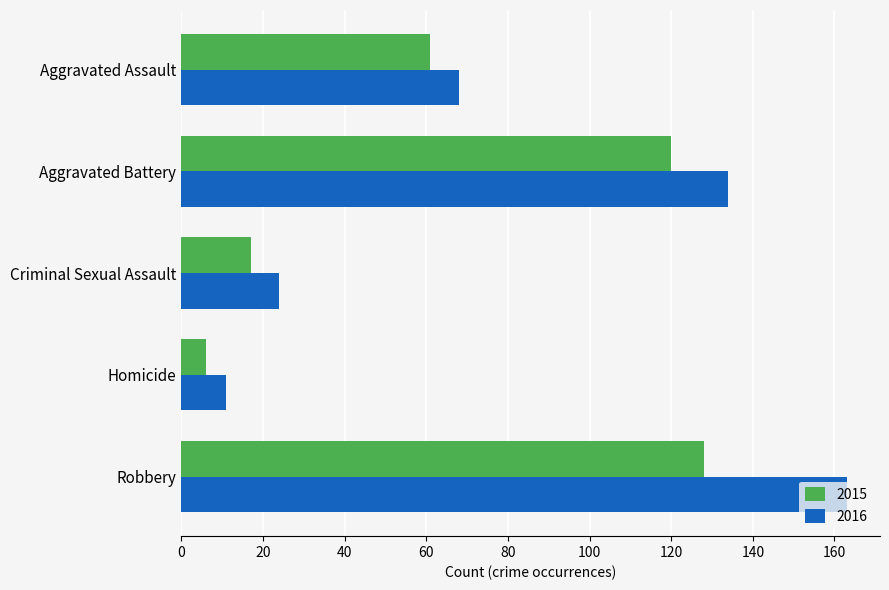

True or false: 2016 has a value of 68 at Aggravated Assault.

True